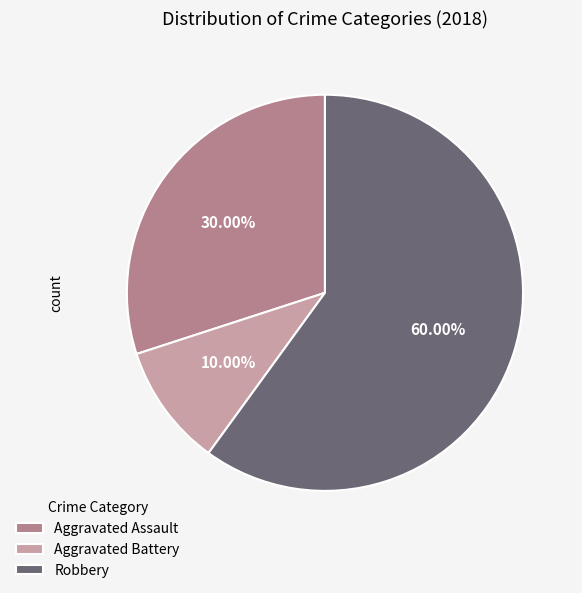

Approximately how many times larger is the value at Aggravated Assault compared to Robbery?

0.5